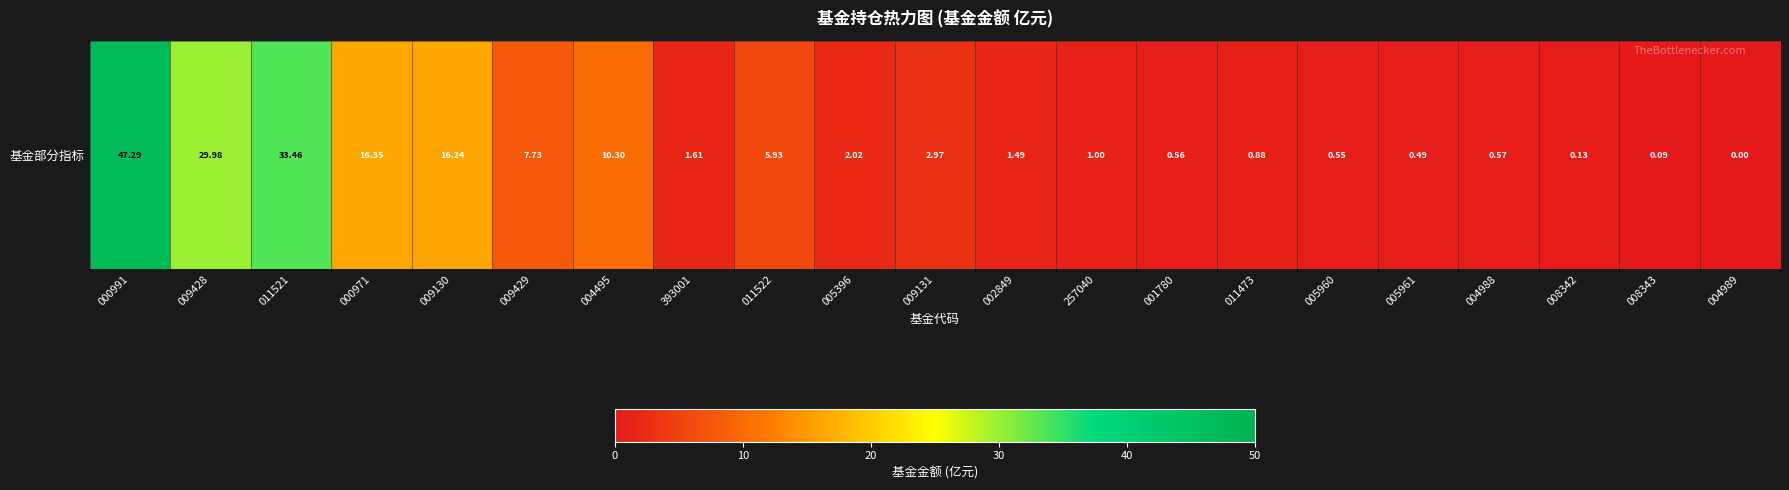

What is the average value?

8.6